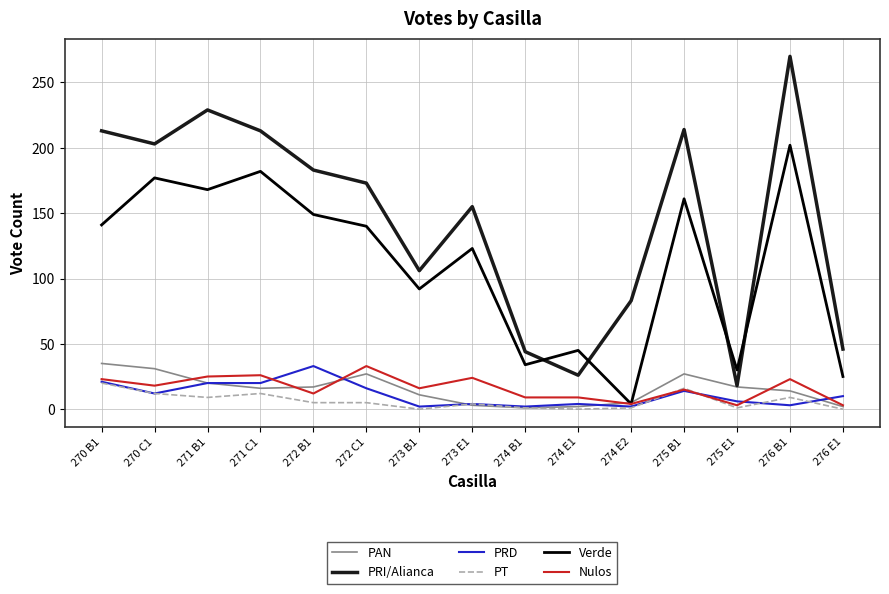

Which series has the largest range (max minus min)?

PRI/Alianca